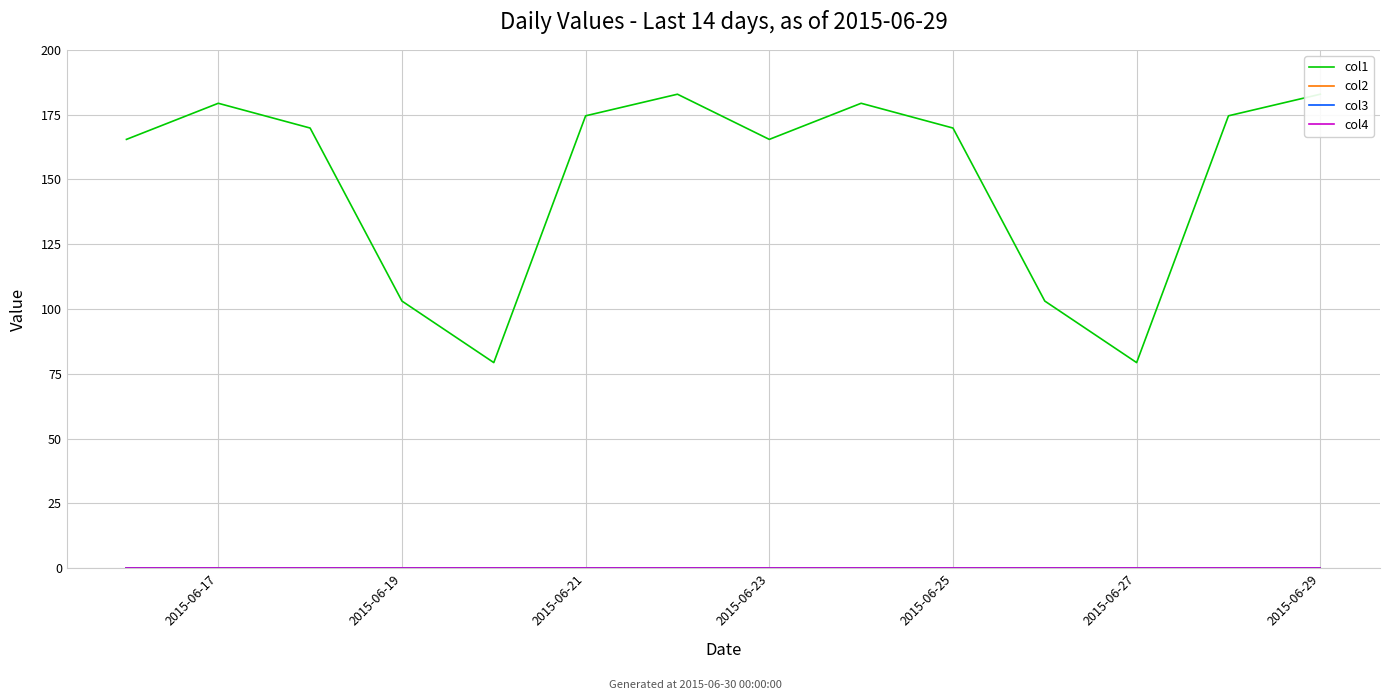

True or false: col2 has a value of 0.0 at 2015-06-29.

True